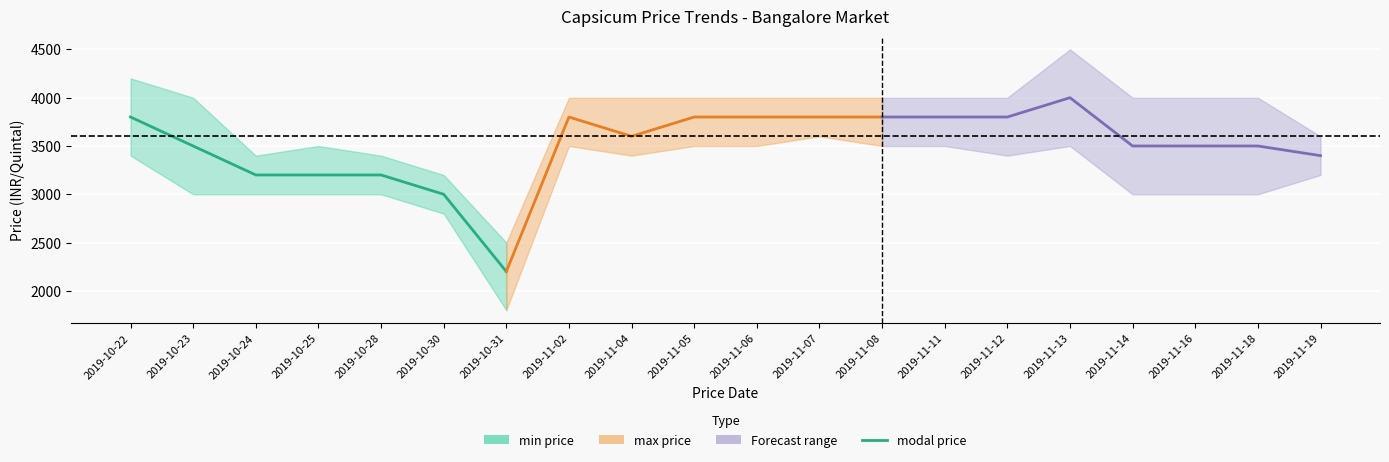

True or false: the data shows 5634 at 2019-10-24.

False